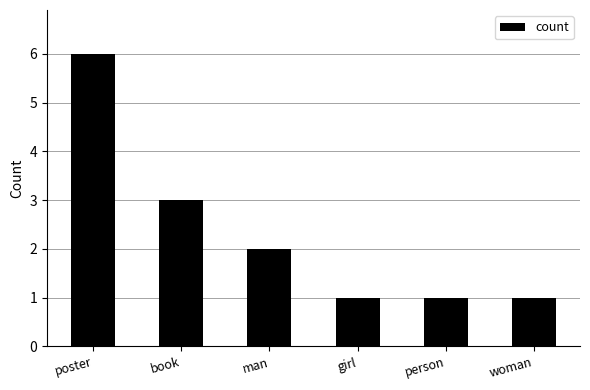

What is the greatest value displayed?

6